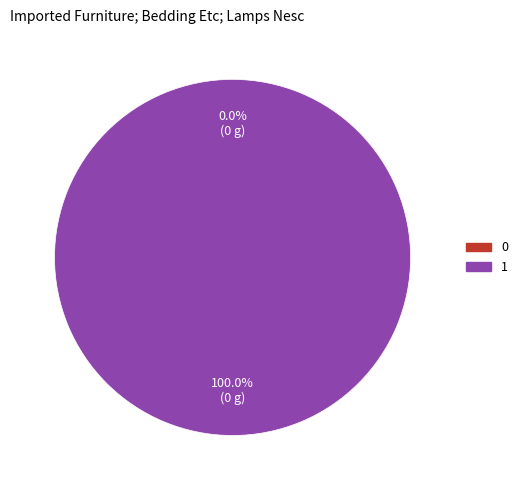

Is the sum of 1 and 0 greater than half?

Yes